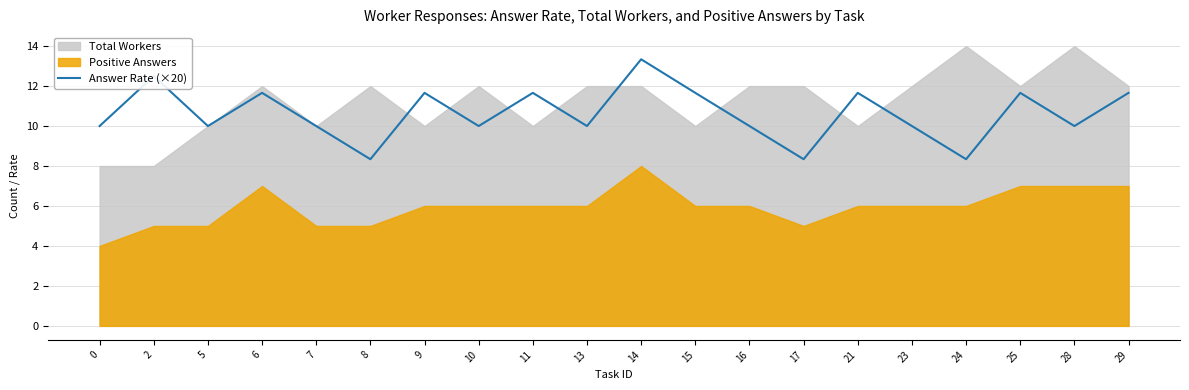

At which label does the data first exceed 10?

2